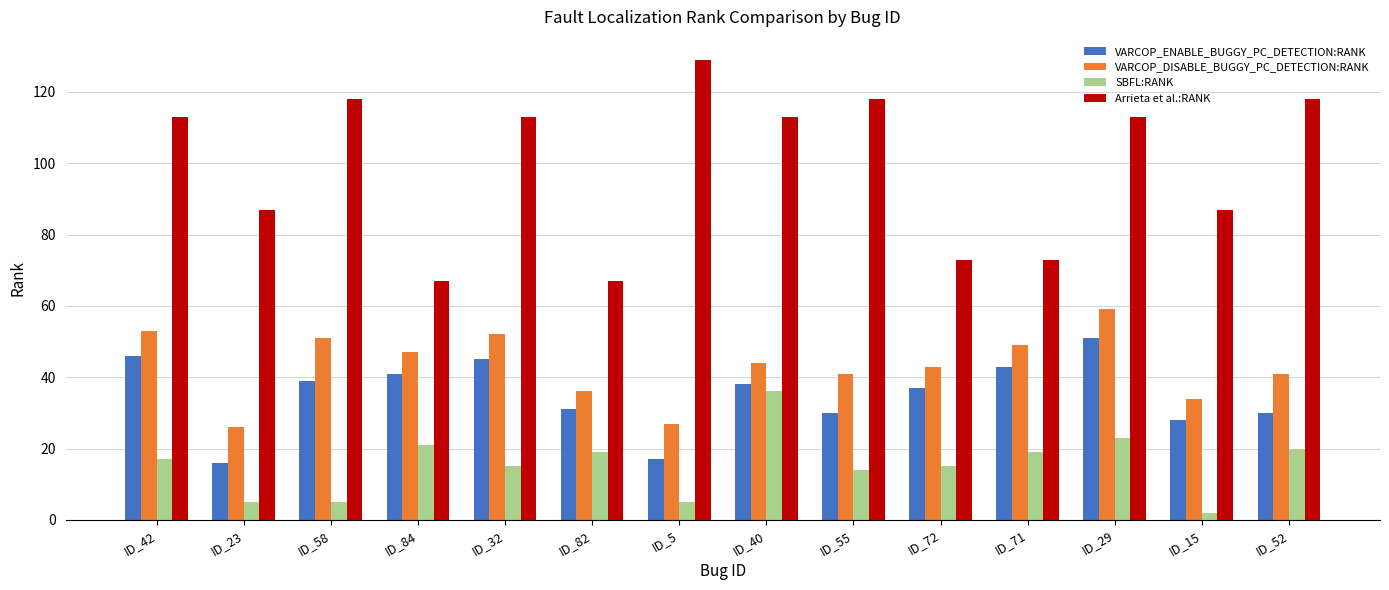

Reading left to right, transcribe all the data shown in this chart.

VARCOP_ENABLE_BUGGY_PC_DETECTION:RANK: ID_42=46	ID_23=16	ID_58=39	ID_84=41	ID_32=45	ID_82=31	ID_5=17	ID_40=38	ID_55=30	ID_72=37	ID_71=43	ID_29=51	ID_15=28	ID_52=30
VARCOP_DISABLE_BUGGY_PC_DETECTION:RANK: ID_42=53	ID_23=26	ID_58=51	ID_84=47	ID_32=52	ID_82=36	ID_5=27	ID_40=44	ID_55=41	ID_72=43	ID_71=49	ID_29=59	ID_15=34	ID_52=41
SBFL:RANK: ID_42=17	ID_23=5	ID_58=5	ID_84=21	ID_32=15	ID_82=19	ID_5=5	ID_40=36	ID_55=14	ID_72=15	ID_71=19	ID_29=23	ID_15=2	ID_52=20
Arrieta et al.:RANK: ID_42=113	ID_23=87	ID_58=118	ID_84=67	ID_32=113	ID_82=67	ID_5=129	ID_40=113	ID_55=118	ID_72=73	ID_71=73	ID_29=113	ID_15=87	ID_52=118